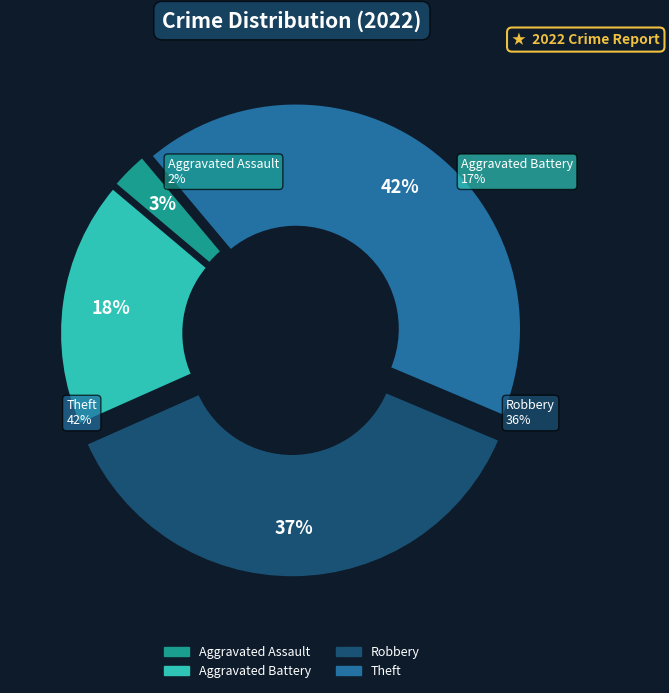

Is there any slice that represents more than half of the pie?

No